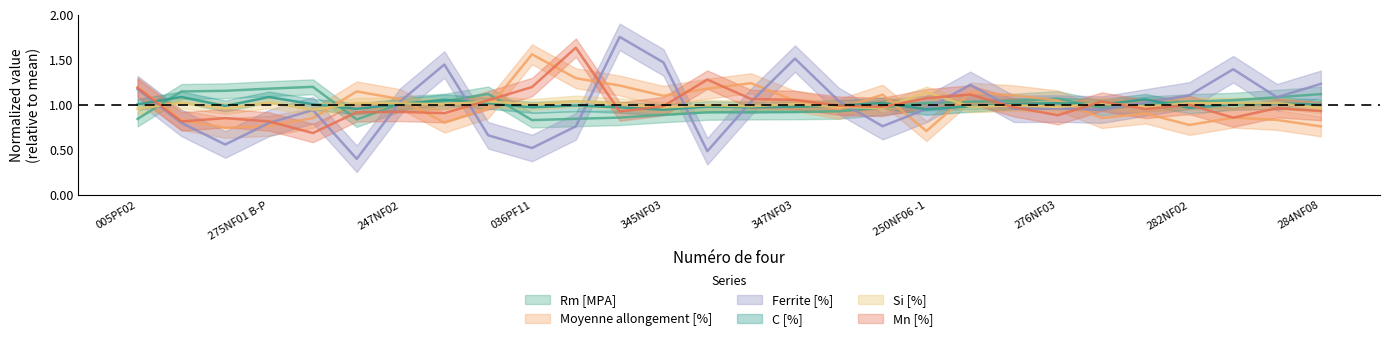

After their last crossing, which series has the higher values: Mn [%] or Ferrite [%]?

Ferrite [%]